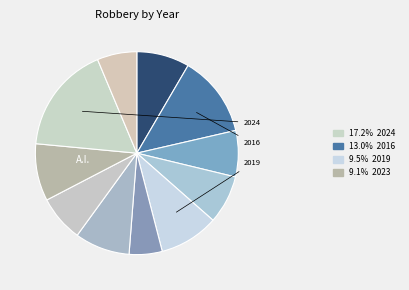

How many slices are in this pie chart?

11